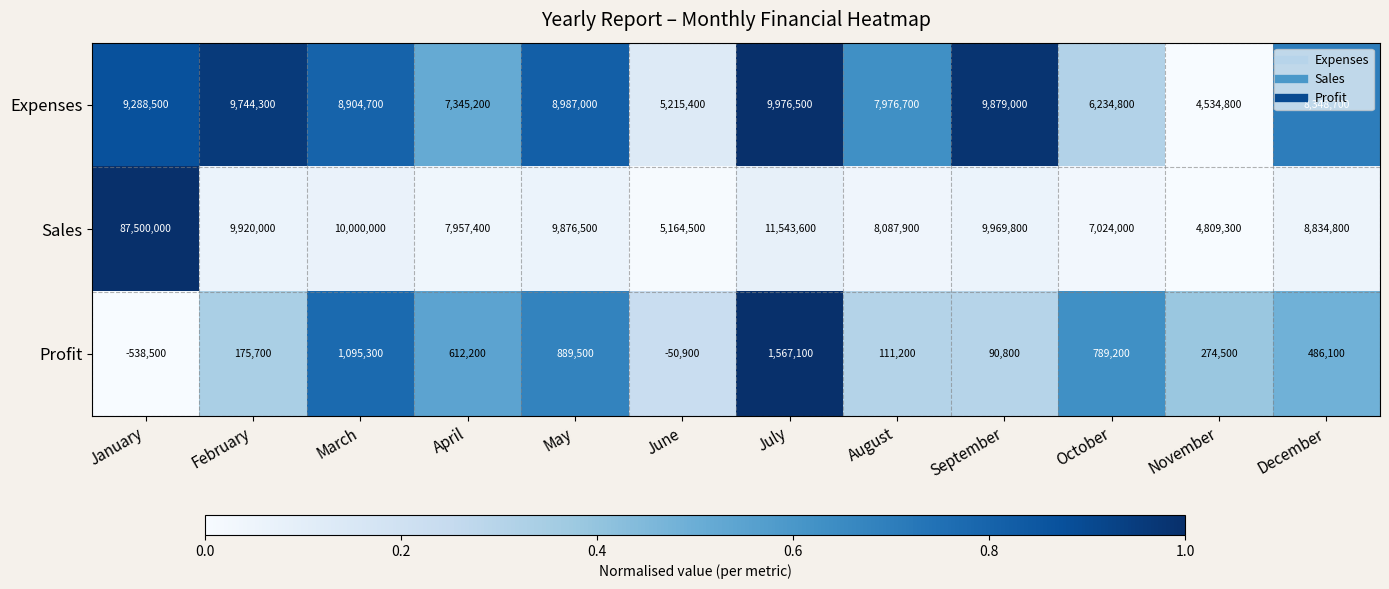

True or false: Expenses has a value of 11603189 at March.

False